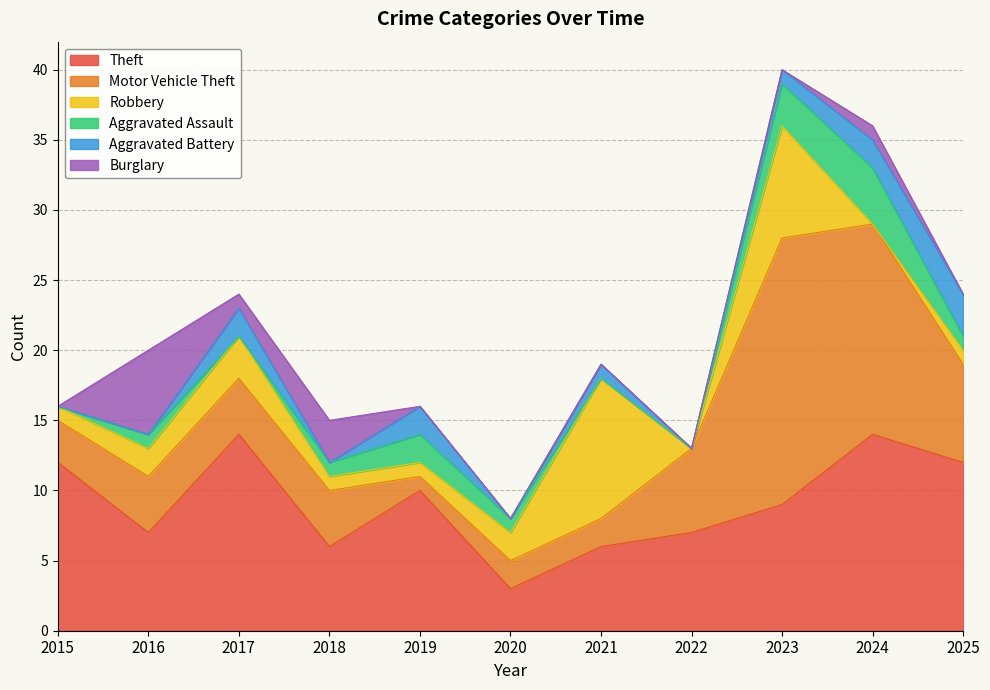

What is the highest value of the Theft series?

14